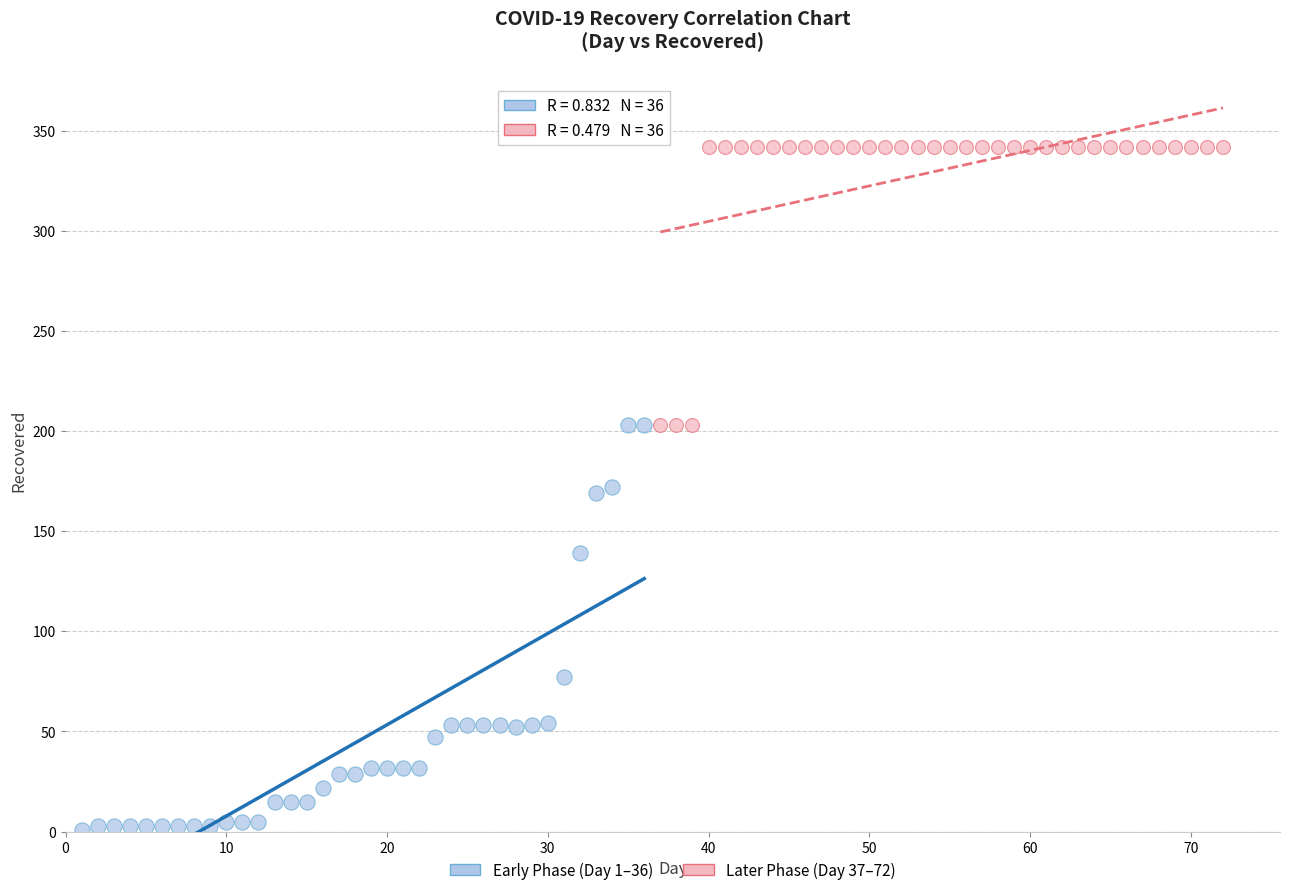

Which series has the largest Y range (max minus min)?

Early Phase (Day 1–36)